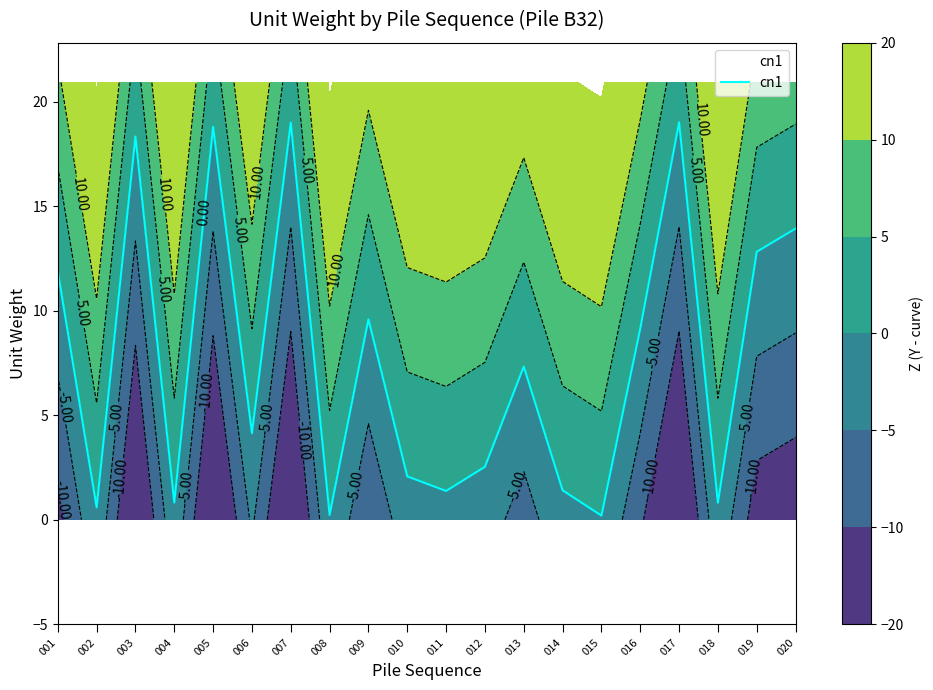

Which category has the highest value across all series?

017